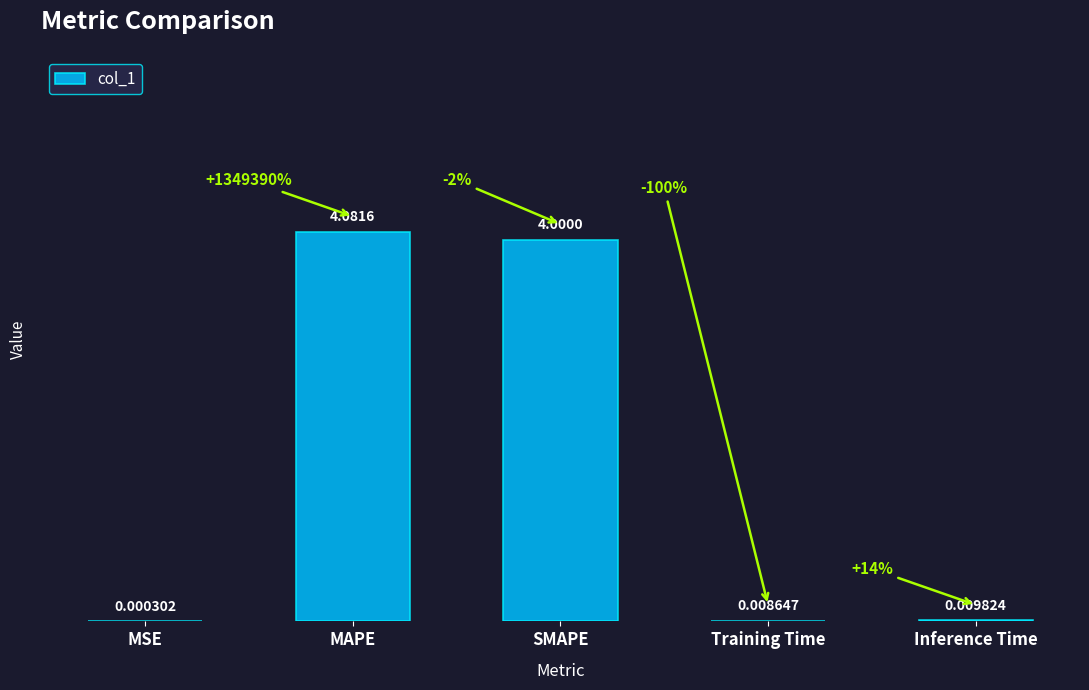

What is the maximum value shown in the chart?

4.1